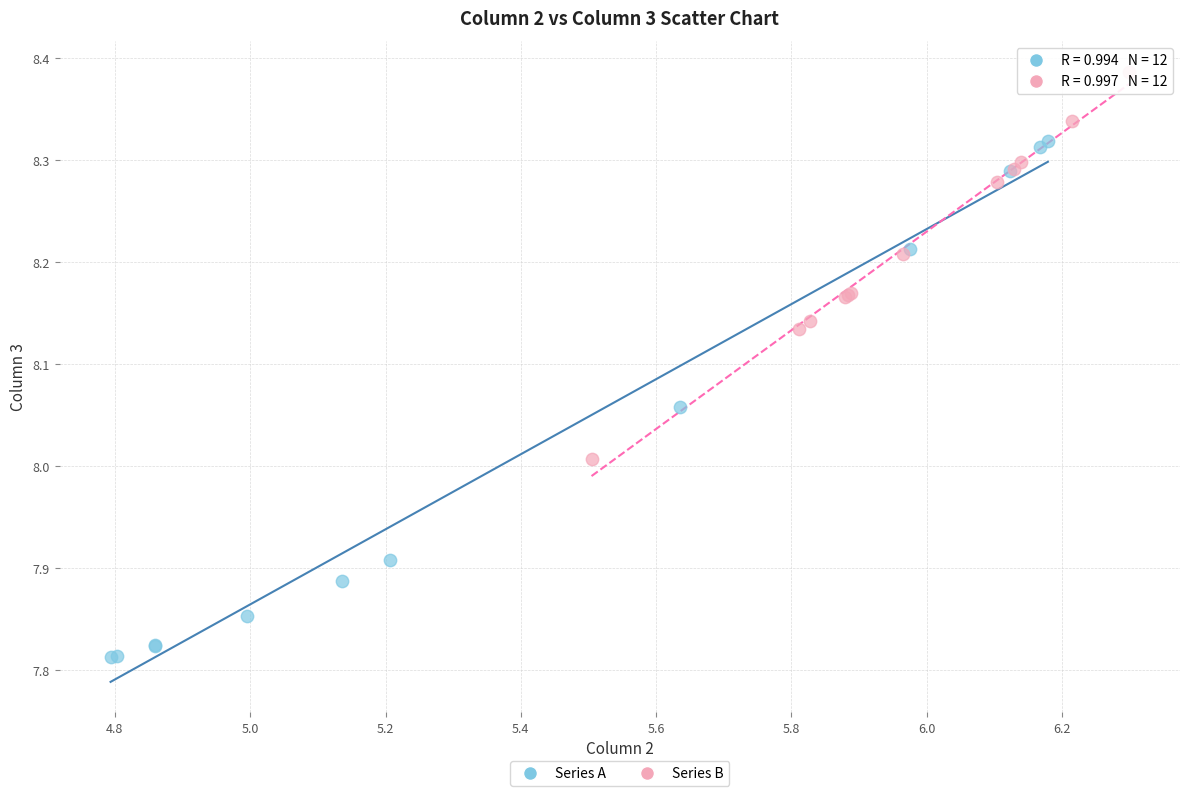

Which series contains the highest Y value?

Series B